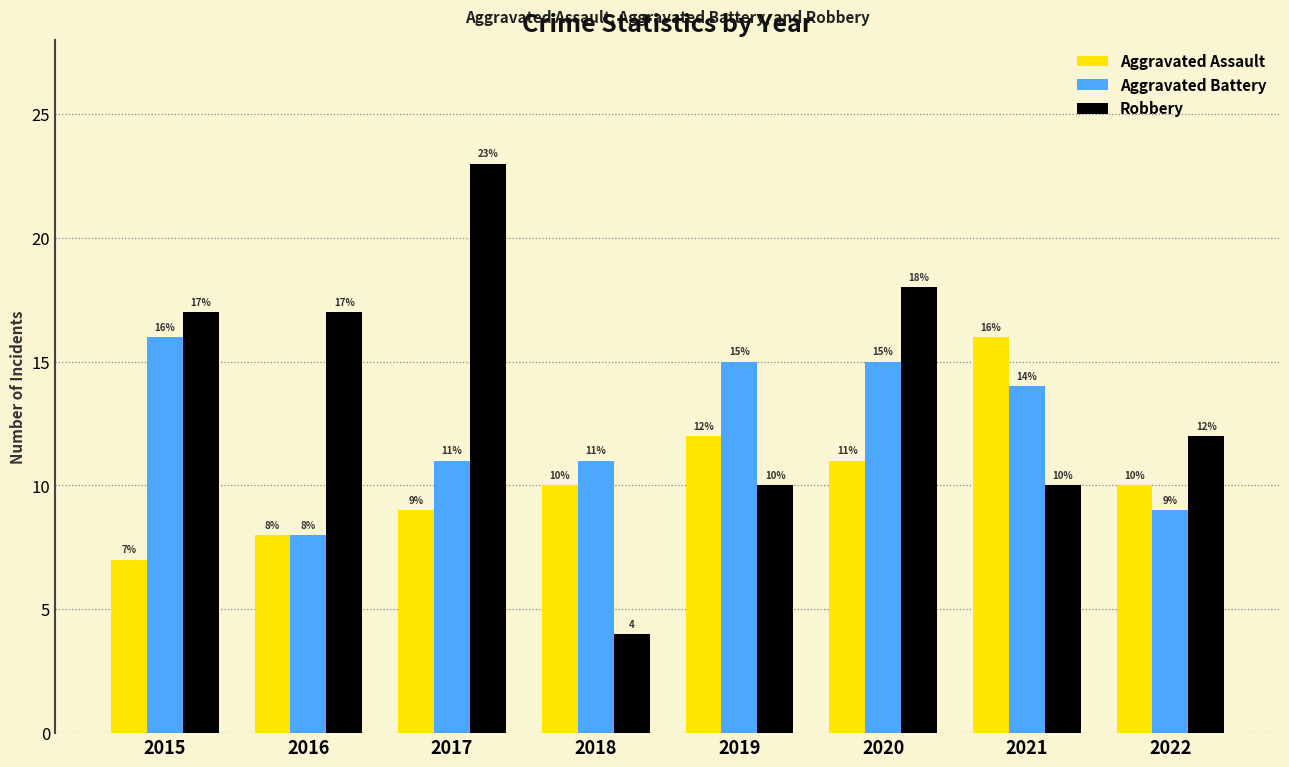

Does the chart contain stacked bars?

No